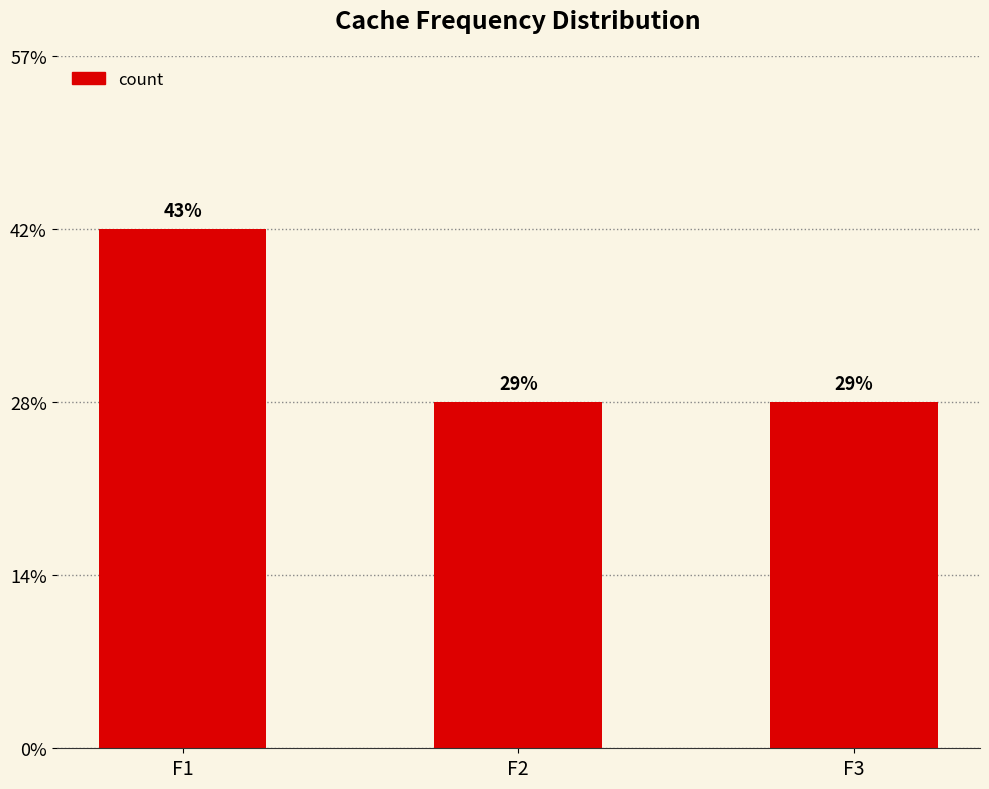

What is the sum of all values?

7